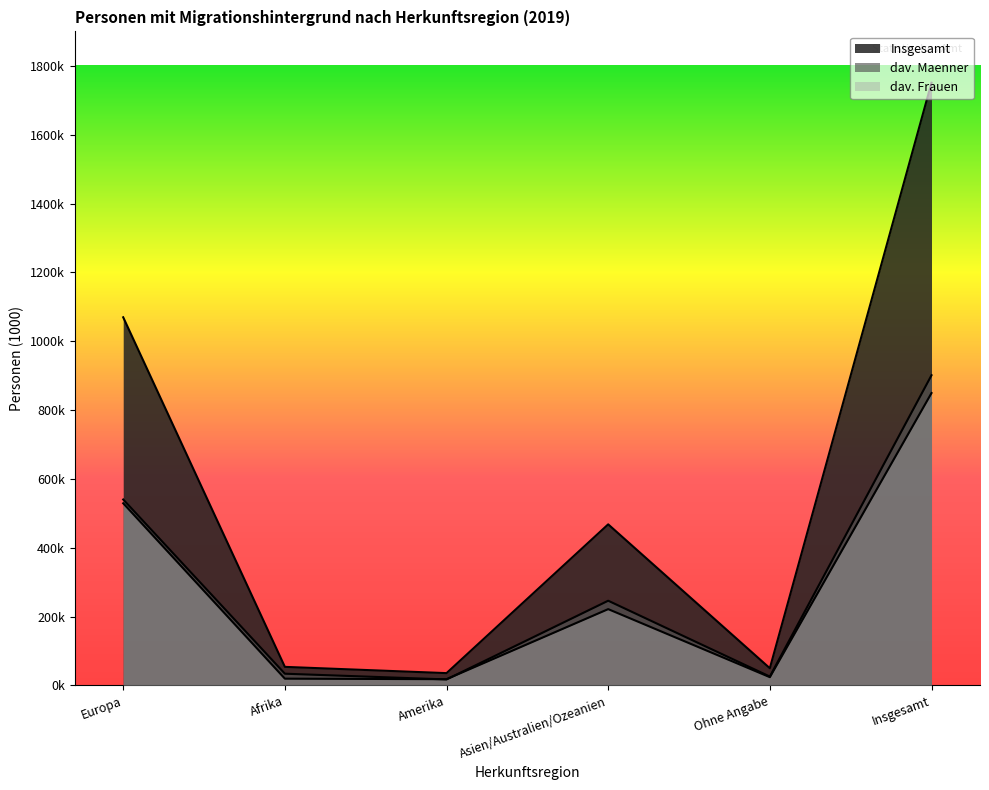

Rank the categories by dav. Frauen value from highest to lowest.

Insgesamt, Europa, Asien/Australien/Ozeanien, Ohne Angabe, Afrika, Amerika